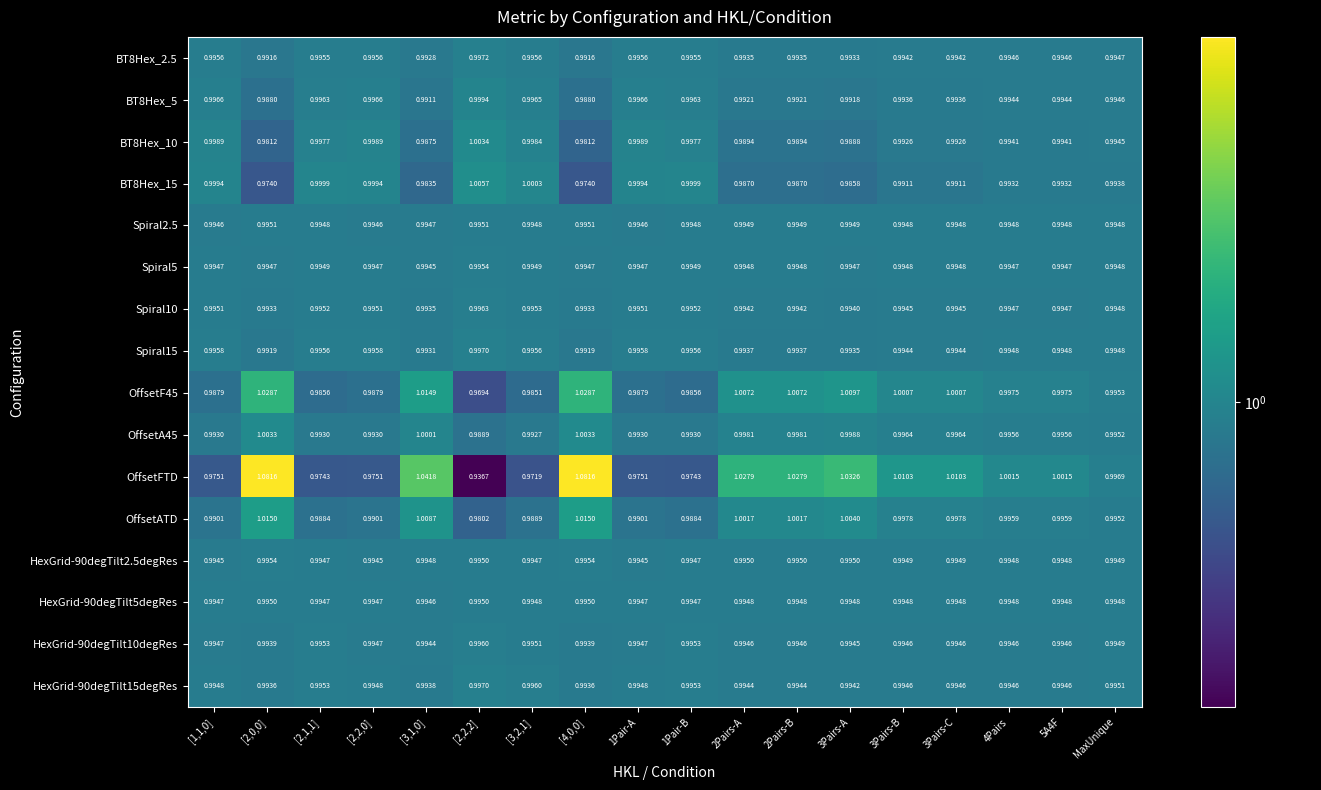

At how many categories does at least one series exceed 1?

12